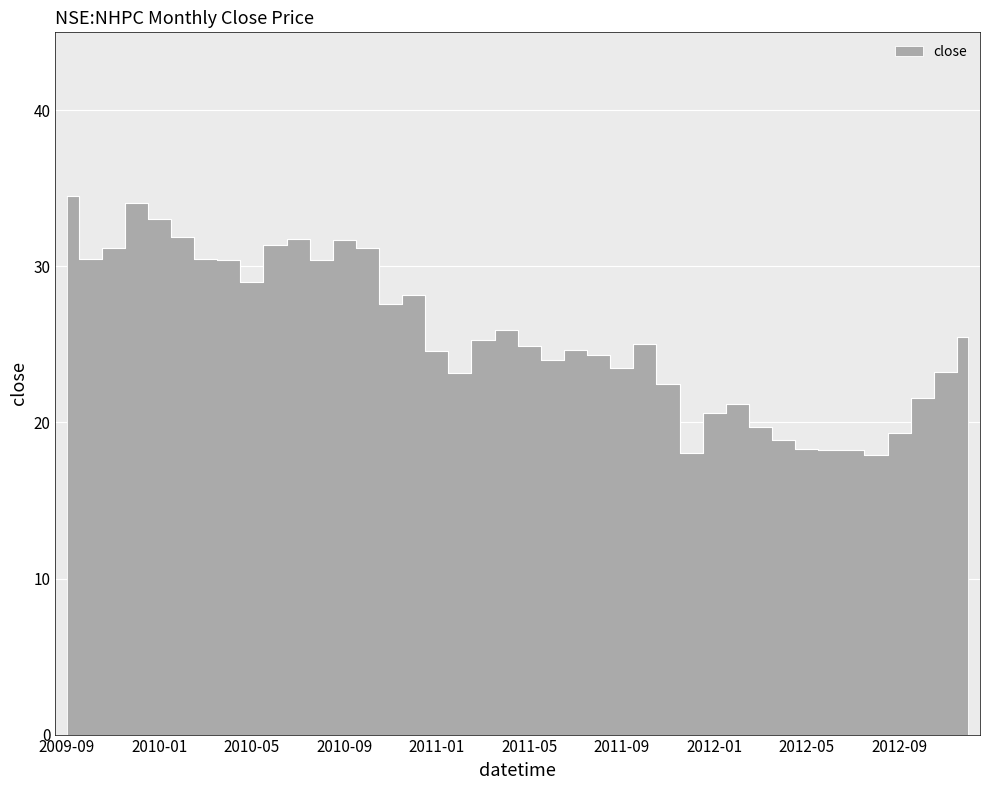

What is the sum of the values at 2010-11 and 2011-01?

52.1